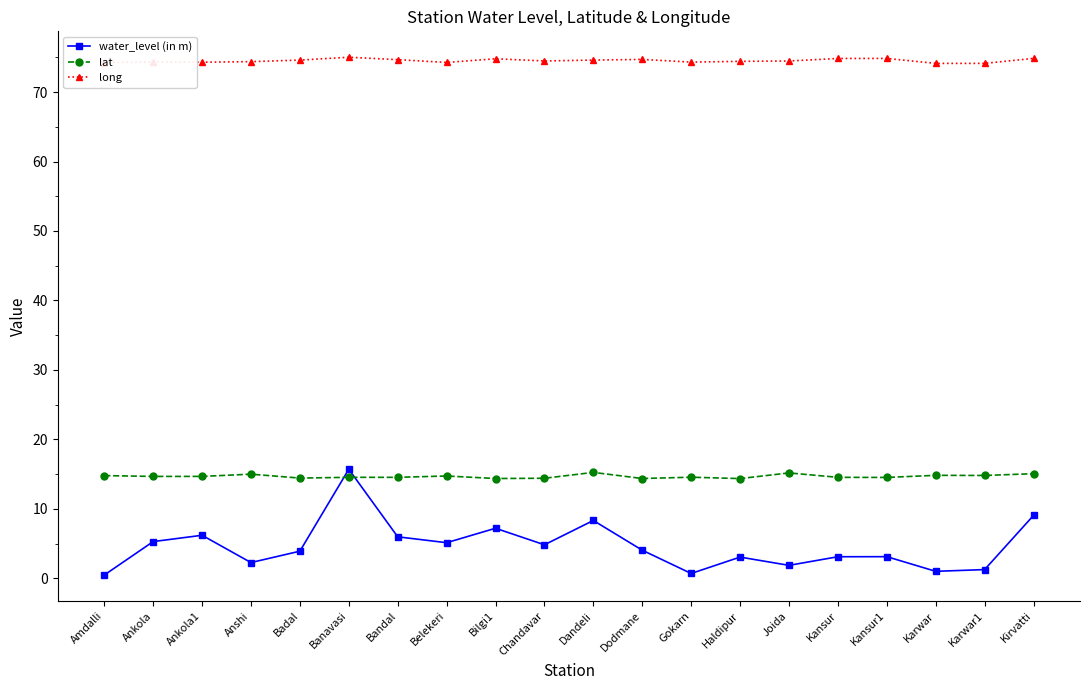

What is the difference between the highest and lowest values at Dandeli?

66.3